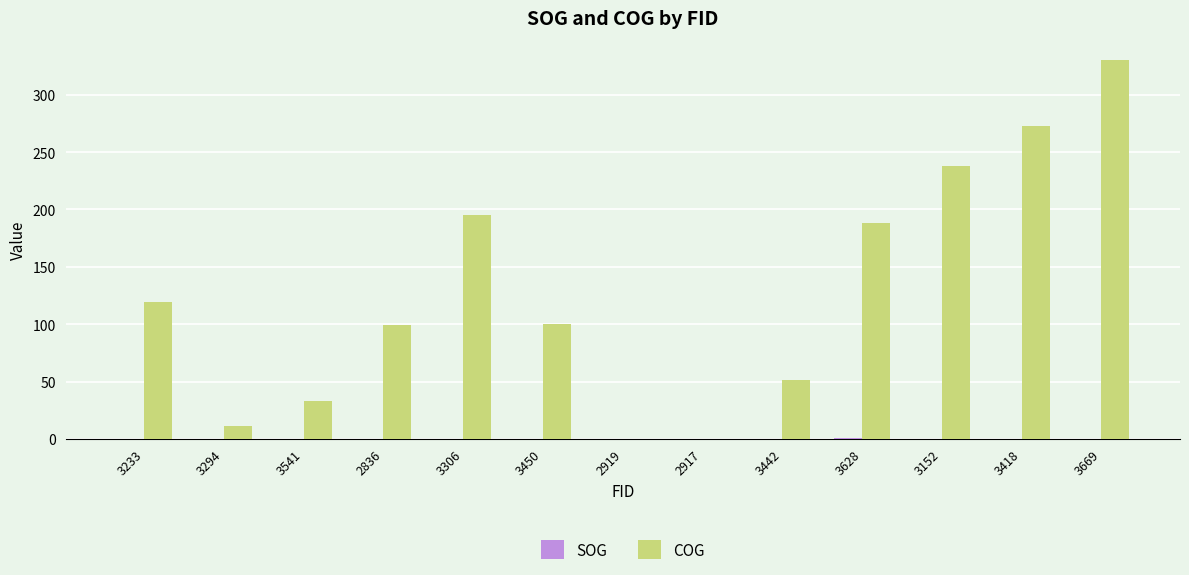

Which series changed the most between 2917 and 3669?

COG